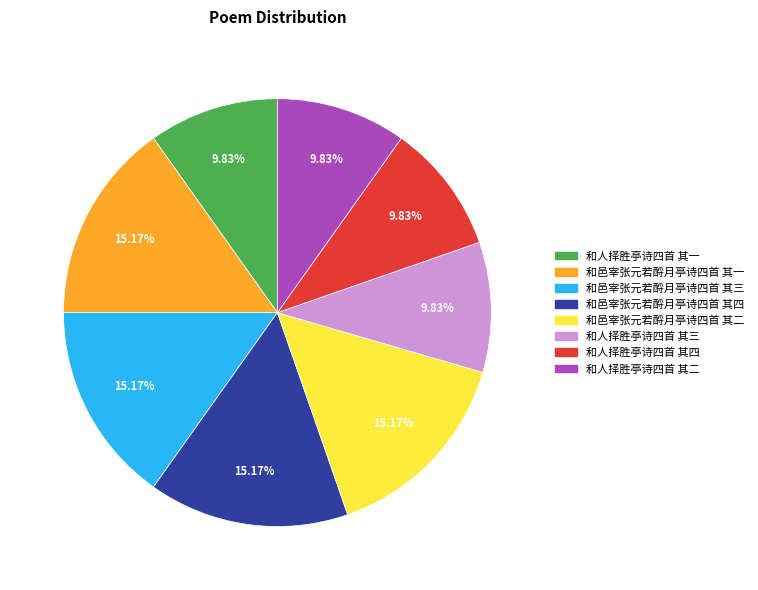

True or false: 和邑宰张元若酹月亭诗四首 其三 accounts for 15% of the total.

True